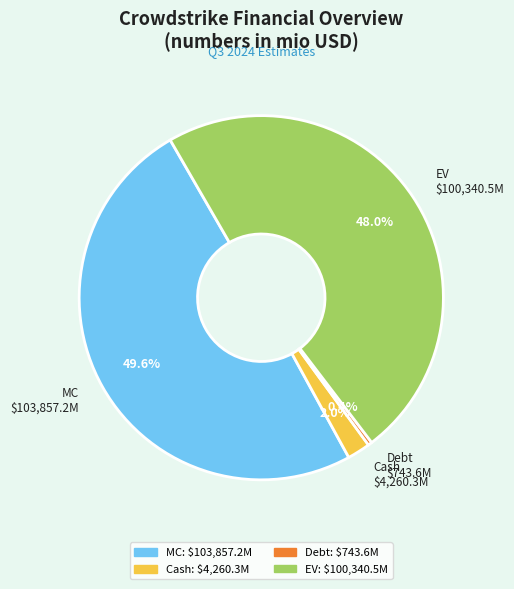

Count the number of slices in the pie.

4